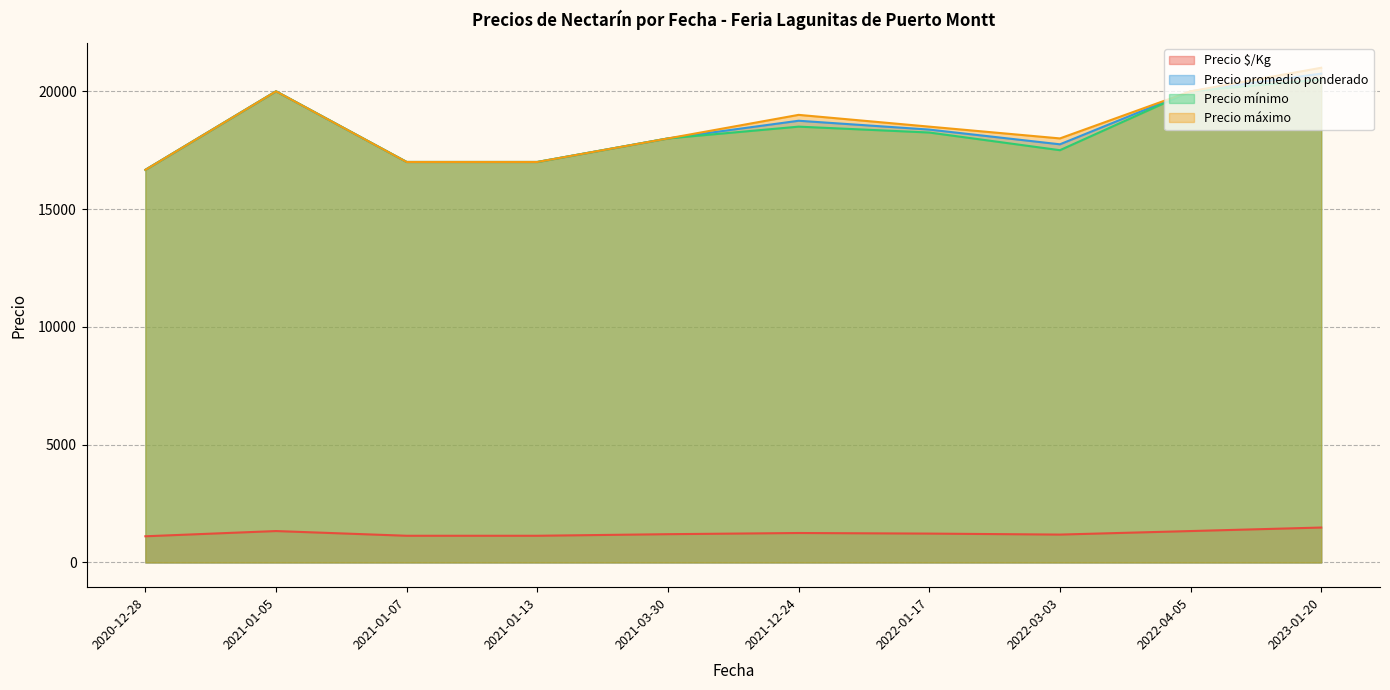

Which category has the lowest value in the Precio mínimo series?

2020-12-28